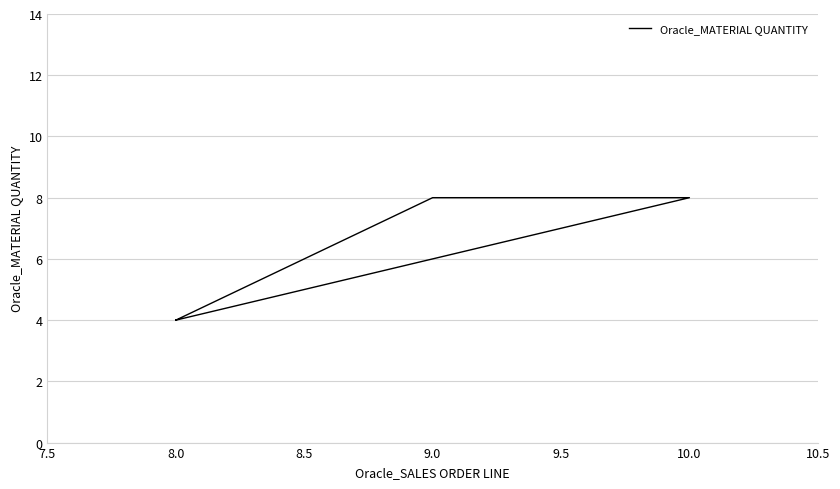

What is the approximate value at 8.0?

4